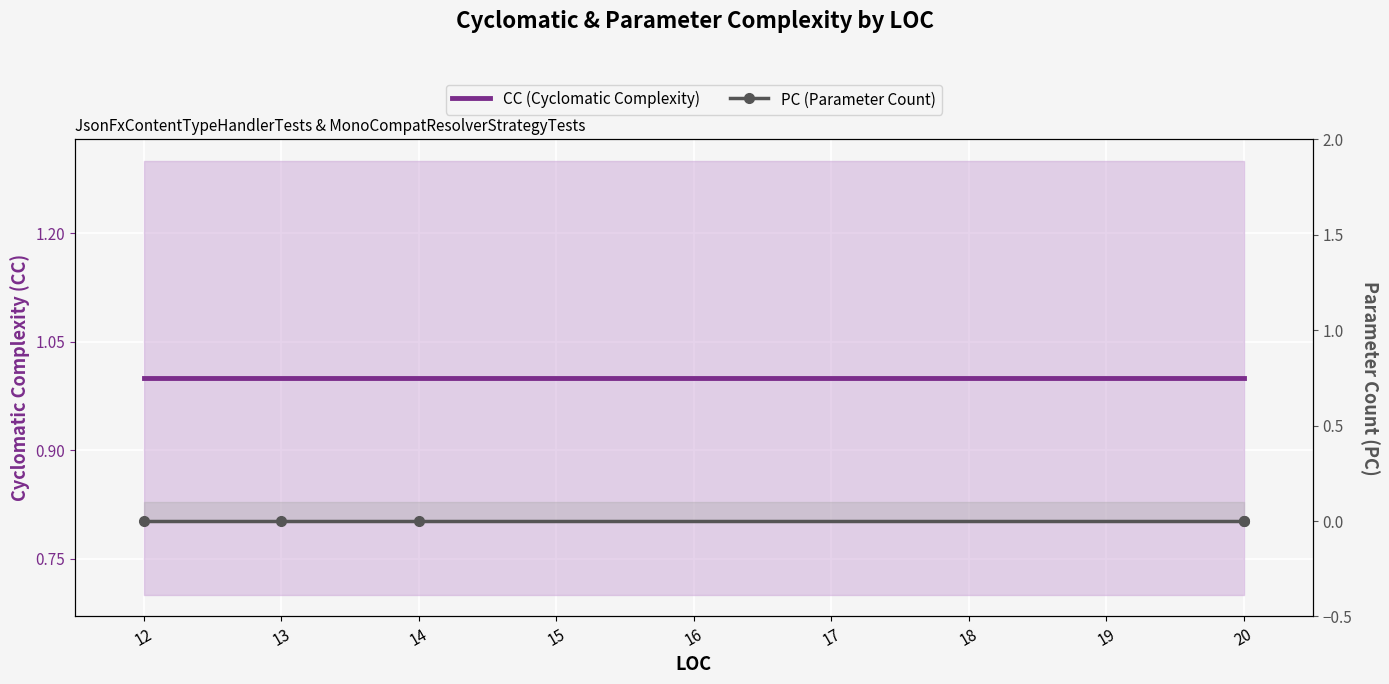

Which series has the widest spread of values?

CC (Cyclomatic Complexity)